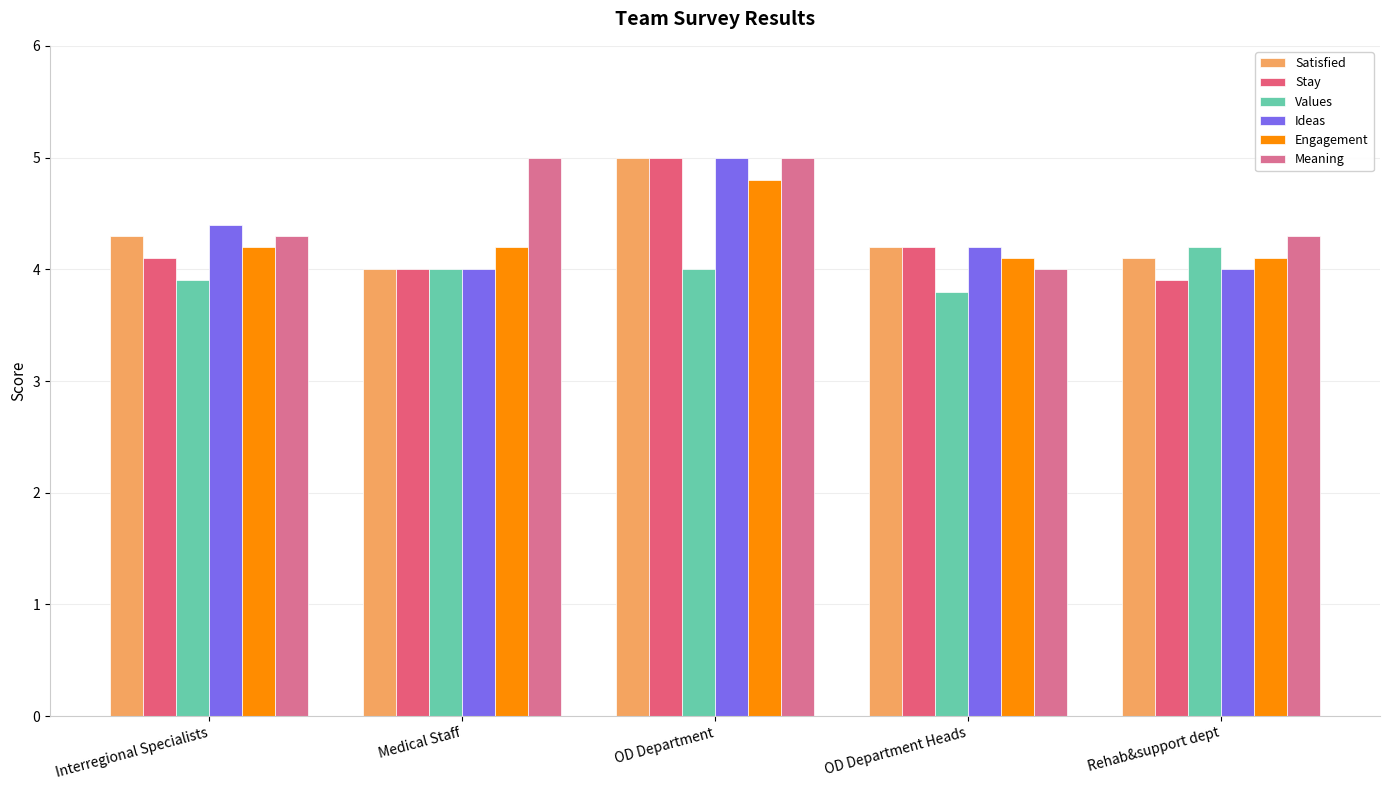

Is it true that Engagement equals 4.1 at OD Department Heads?

True